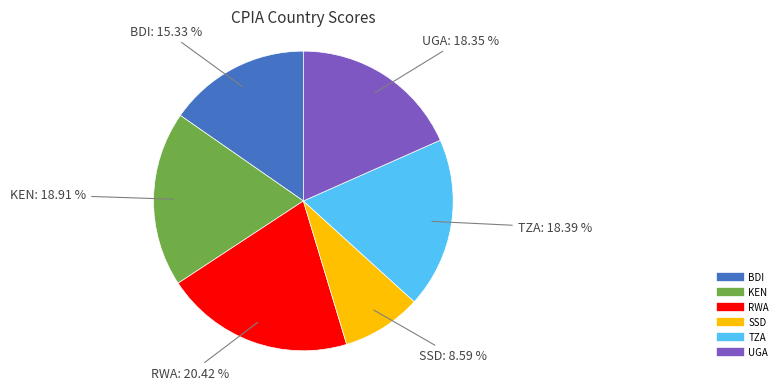

What is the largest slice in the pie chart?

RWA